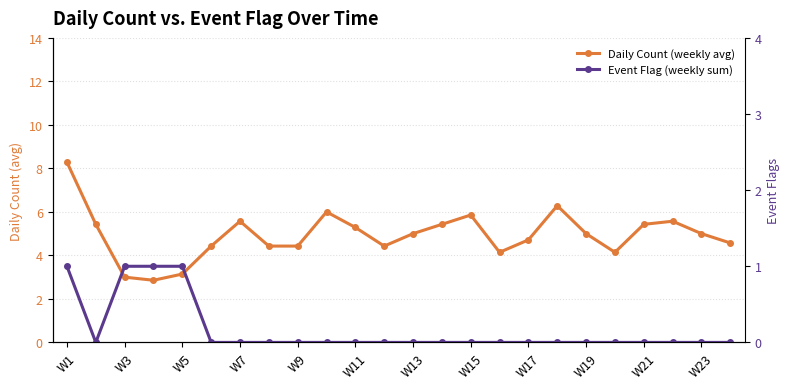

What is the average value of the Event Flag (weekly sum) series?

0.2